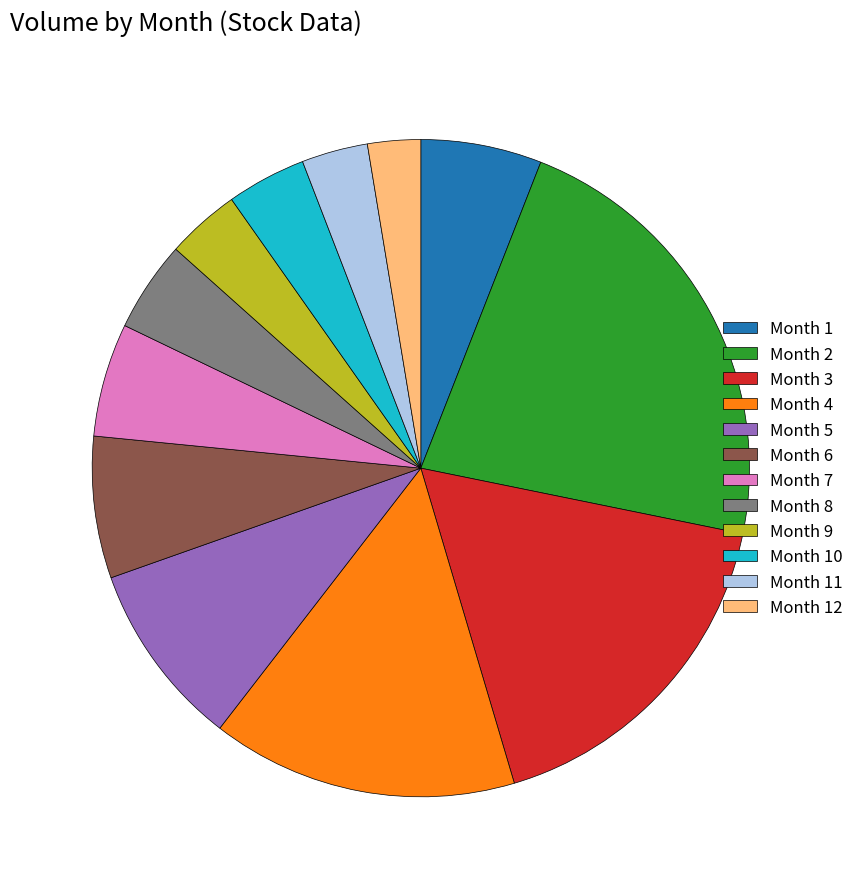

What is the smallest slice in the pie chart?

Month 12